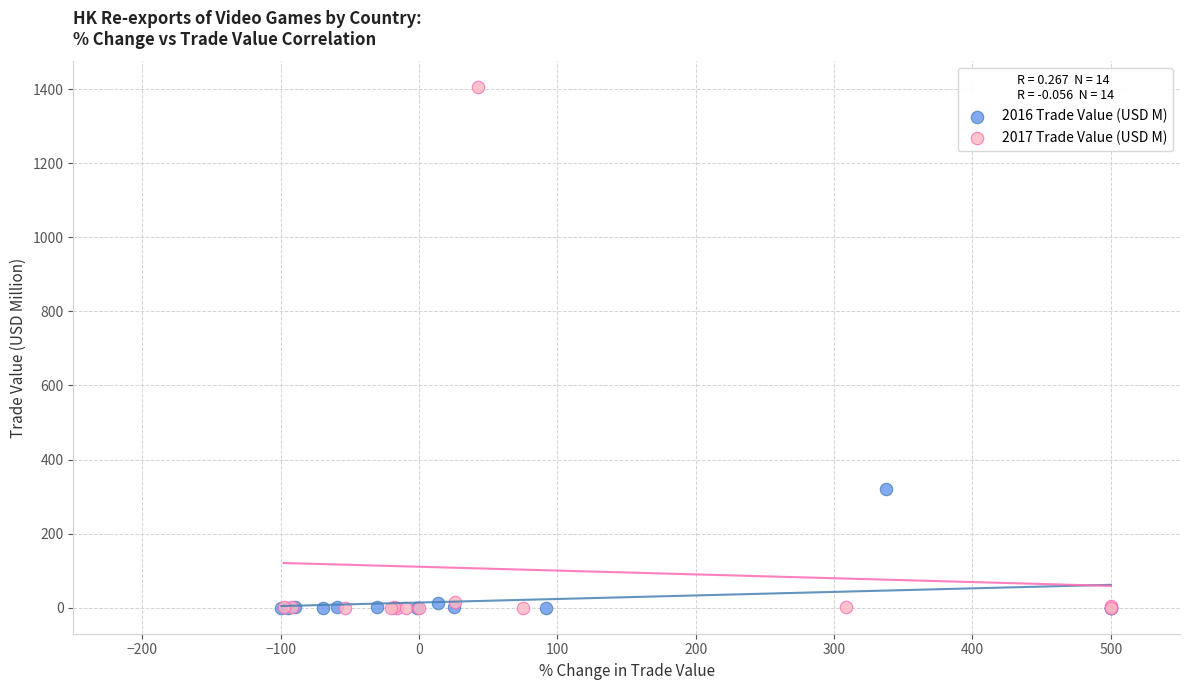

What are all the series names shown in the legend?

2016 Trade Value (USD M), 2017 Trade Value (USD M)